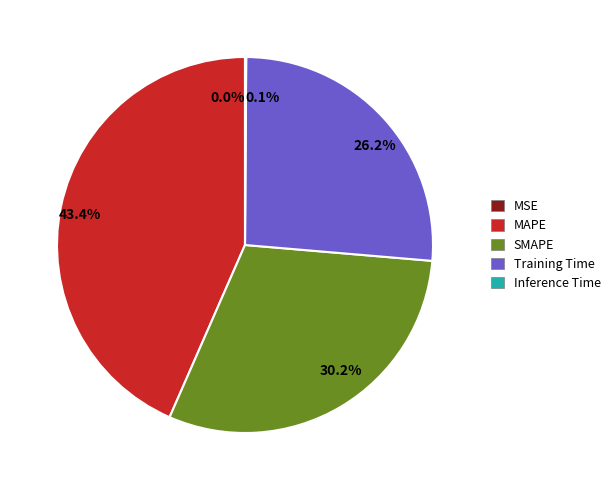

Does any single category account for the majority?

No